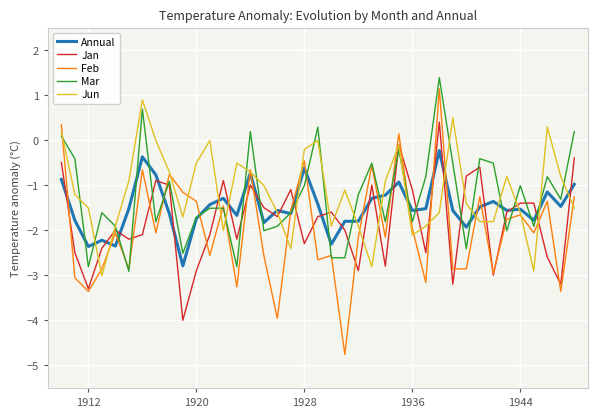

What is the minimum value for Feb?

-4.8